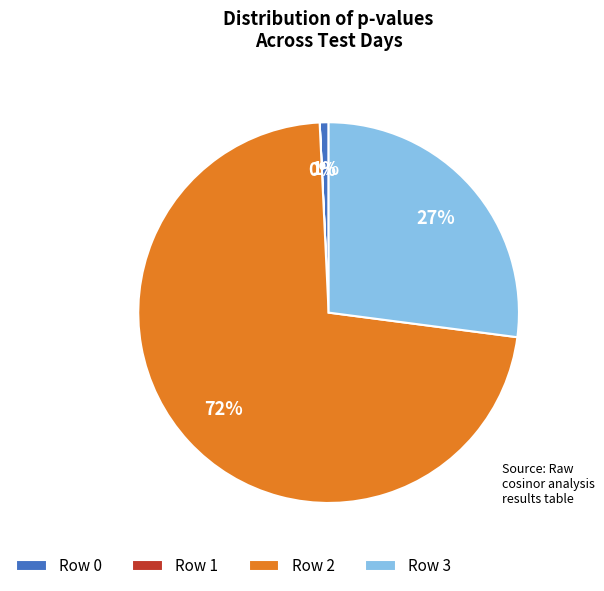

Combined, do Row 0 and Row 2 account for over 50%?

Yes